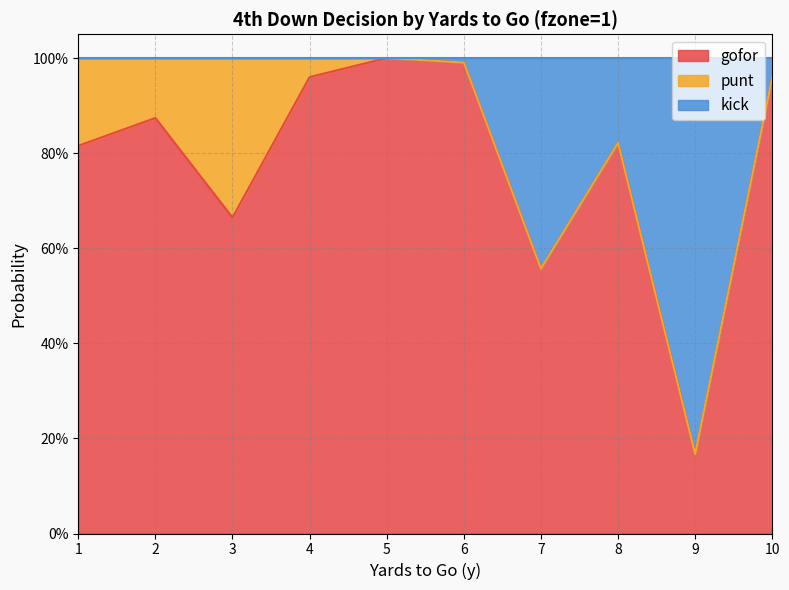

What are all the series names shown in the legend?

gofor, punt, kick